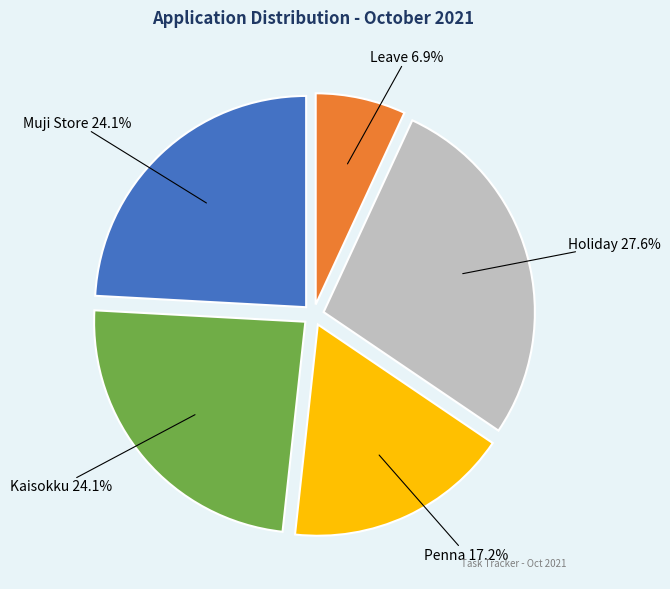

Approximately how many times larger is the value at Penna compared to Holiday?

0.6